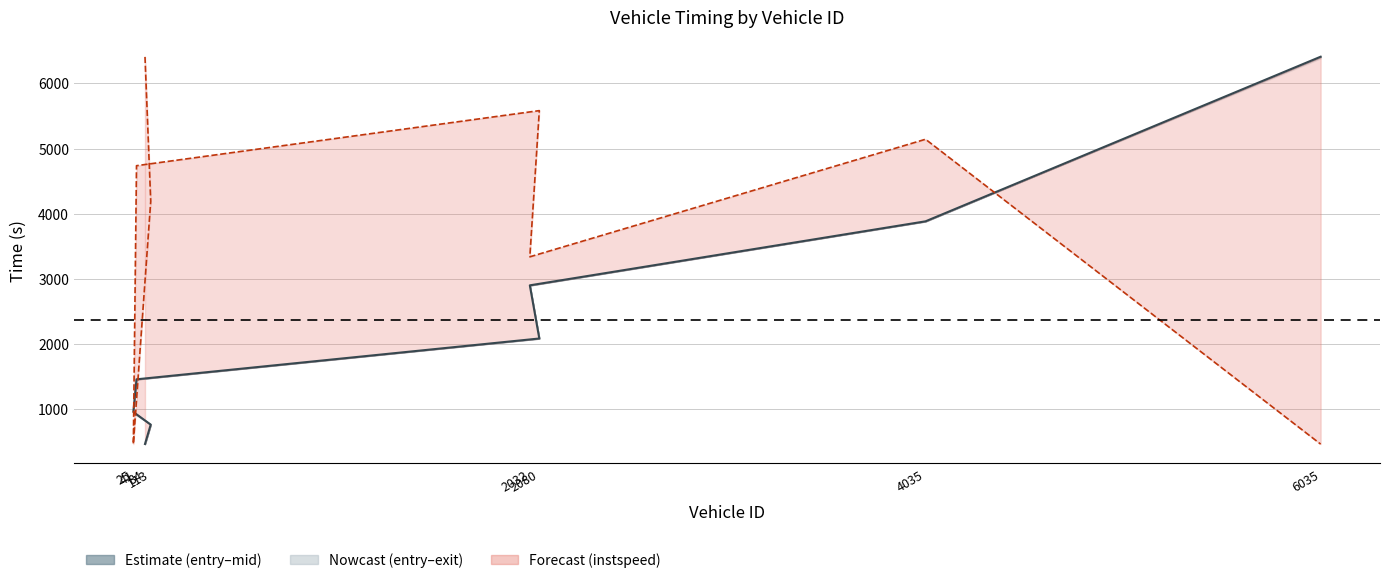

The chart shows a value of 2083.2 at 2080. True or false?

True